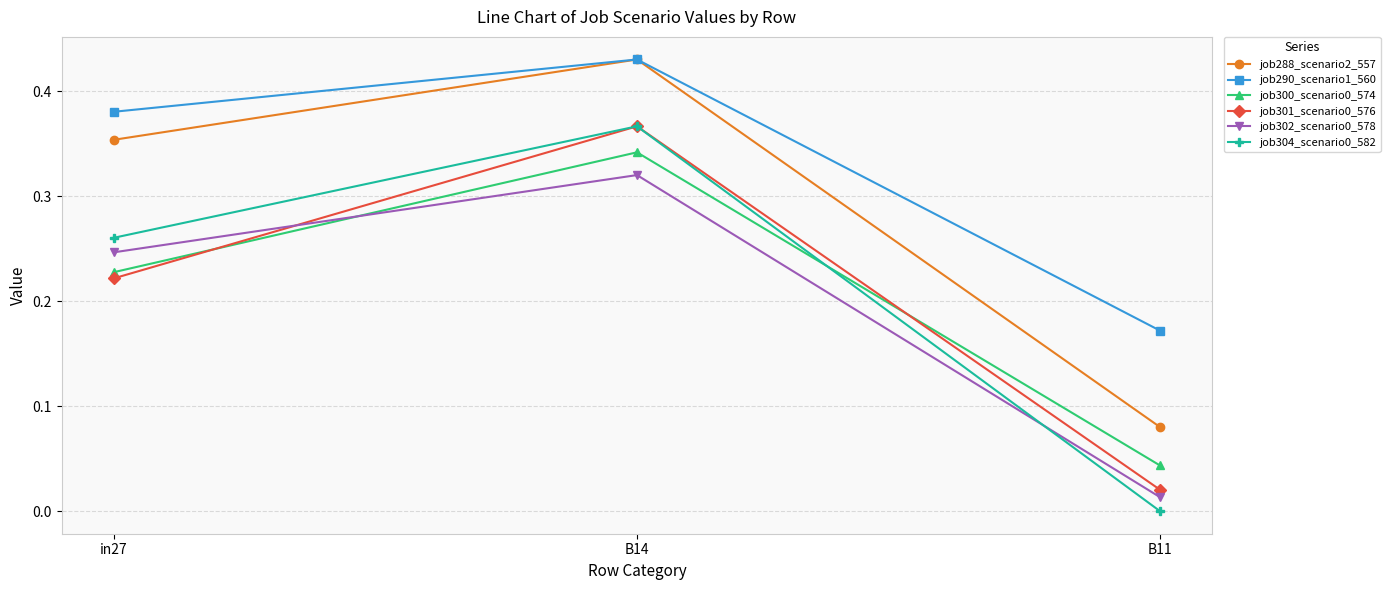

At which category is the sum across all series the highest?

B14